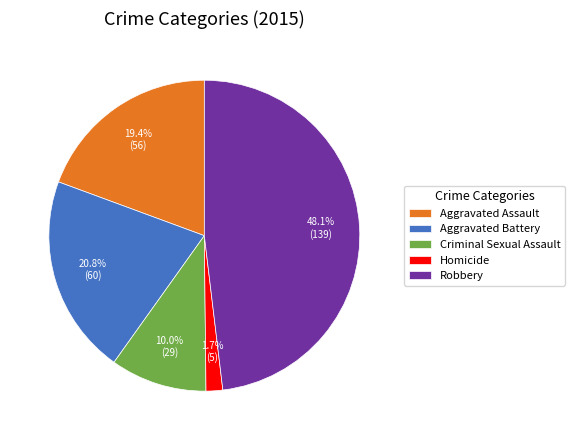

To the nearest percent, what is the combined percentage of Aggravated Assault and Aggravated Battery?

40%